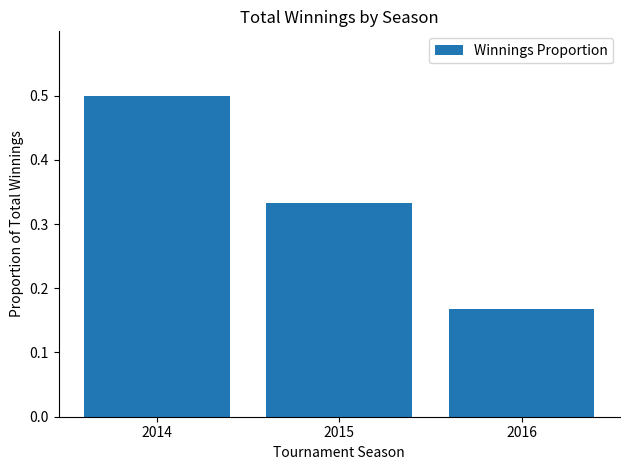

At which category does the chart reach its minimum across all series?

2016